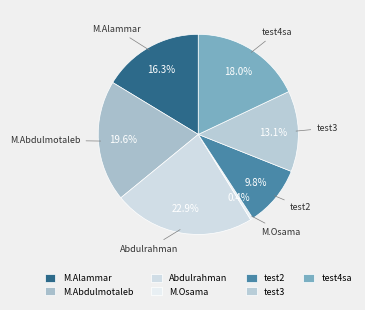

Combined, do Abdulrahman and M.Osama account for over 50%?

No